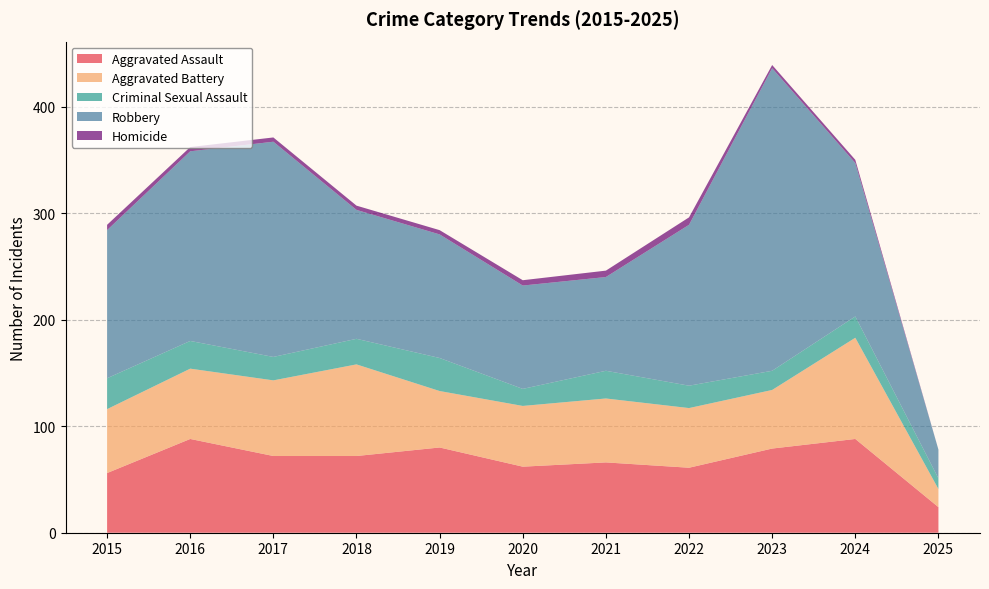

Reading left to right, extract all data points from this chart.

Aggravated Assault: 56	88	72	72	80	62	66	61	79	88	24
Aggravated Battery: 60	66	71	86	53	57	60	56	55	95	17
Criminal Sexual Assault: 29	26	22	24	31	16	26	21	18	20	10
Robbery: 139	178	202	121	116	97	88	151	284	144	27
Homicide: 5	4	4	4	4	5	6	7	3	3	0